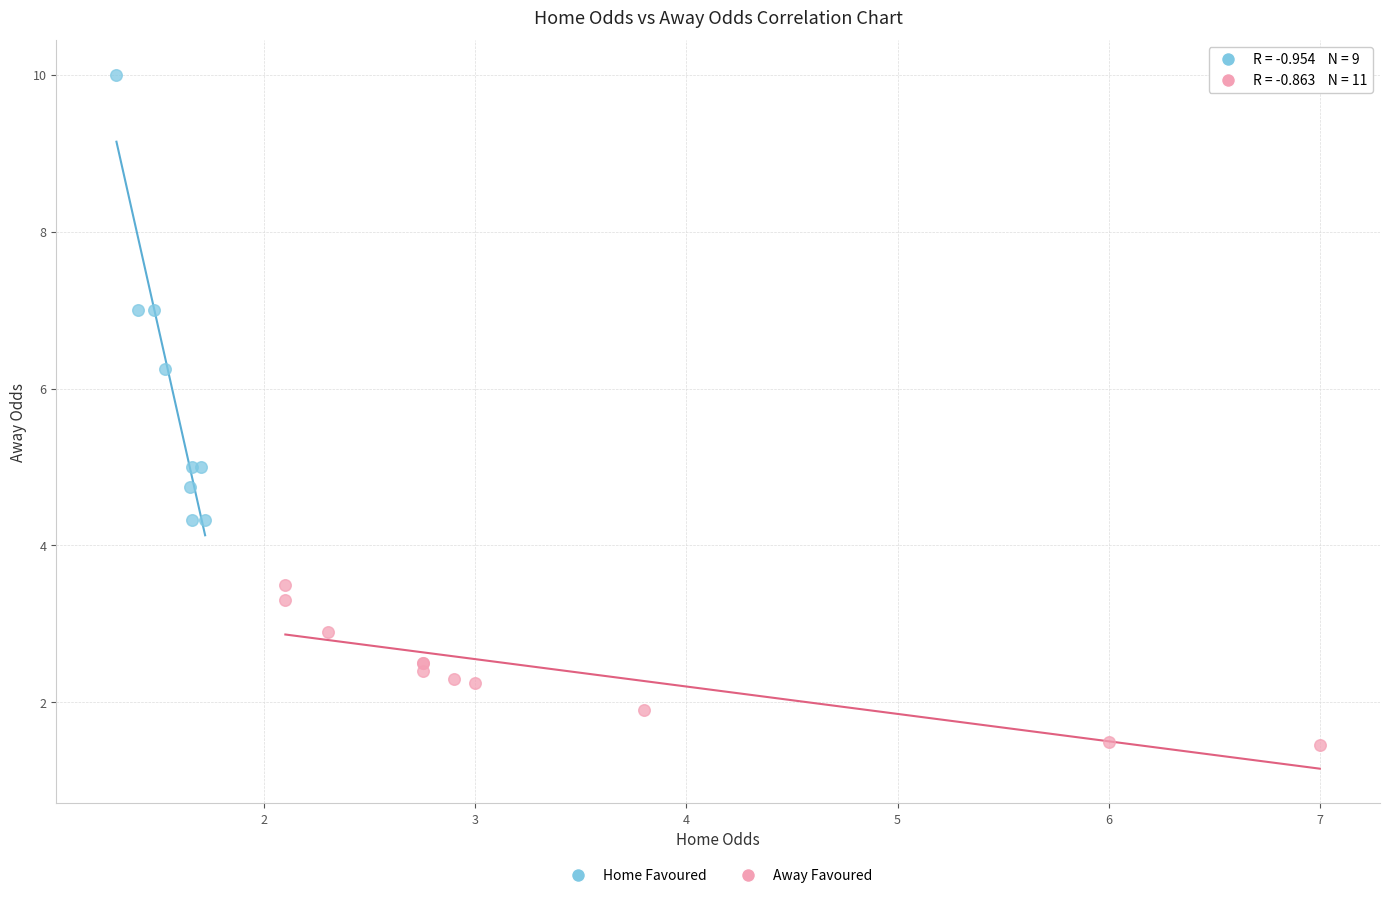

Which series contains the lowest Y value?

Away Favoured